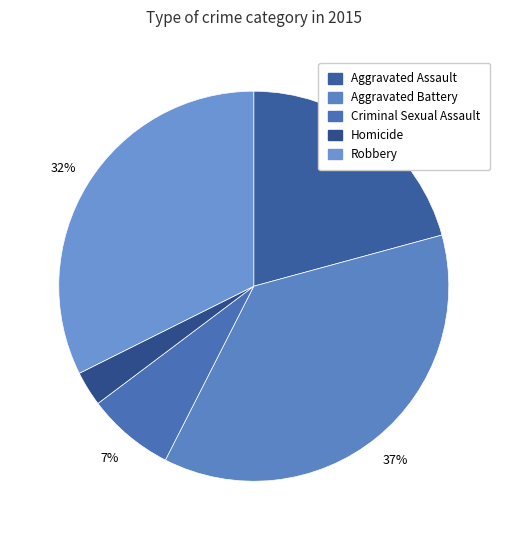

How many segments does this pie chart have?

5